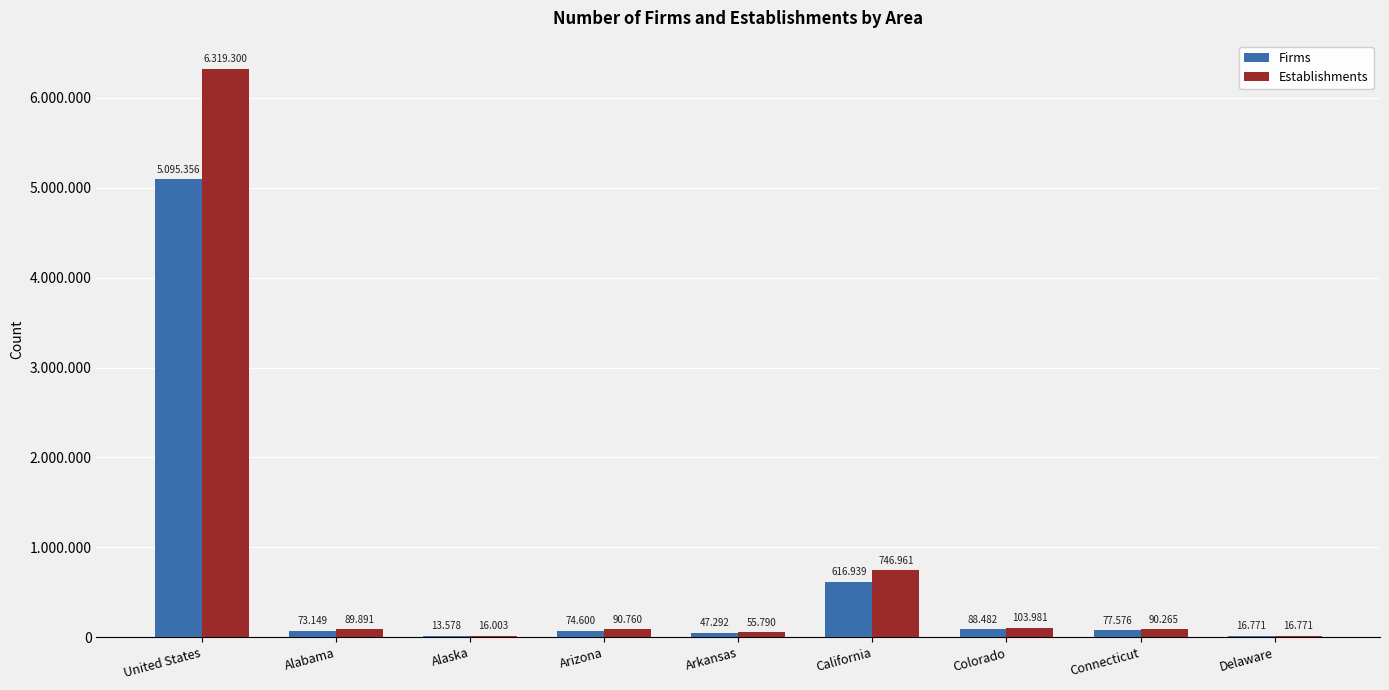

What is the average value of the Firms series?

678194